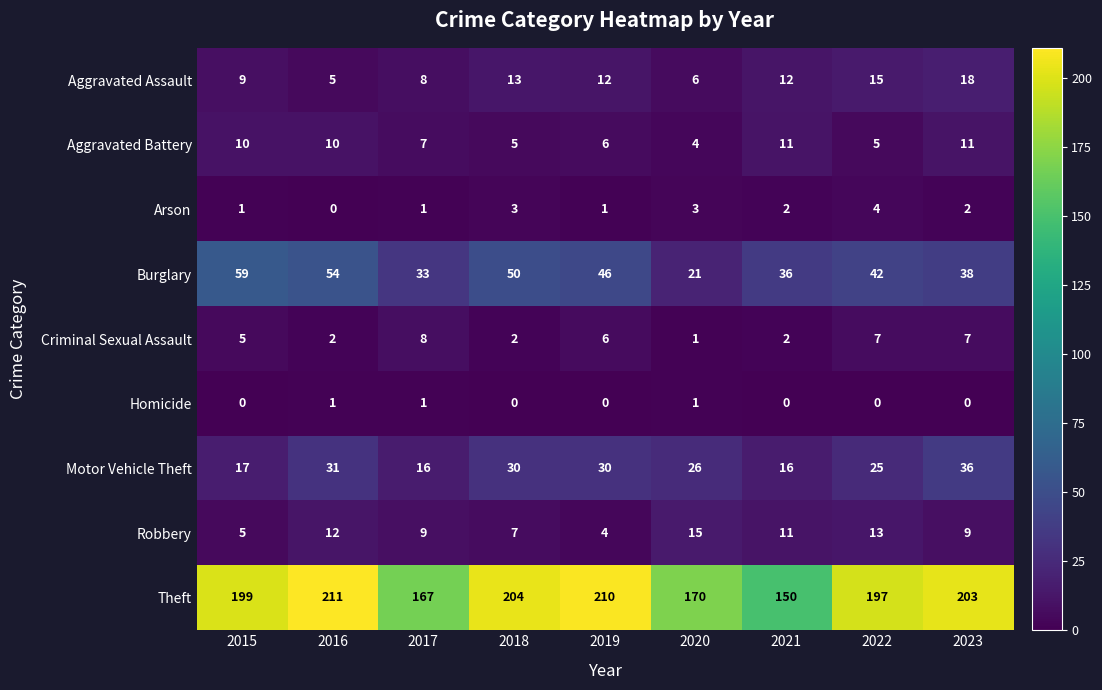

Between 2016 and 2023, which series saw the biggest shift?

Burglary